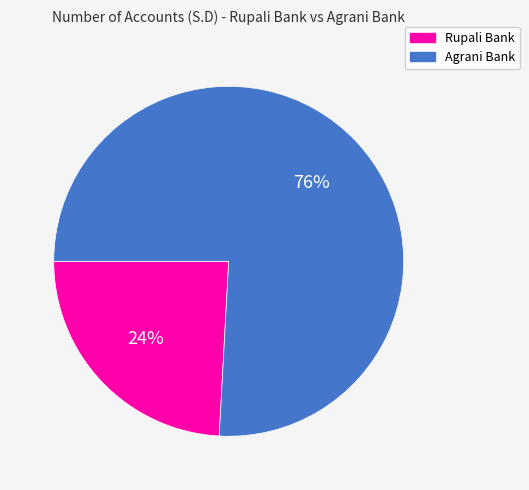

Count the number of slices in the pie.

2